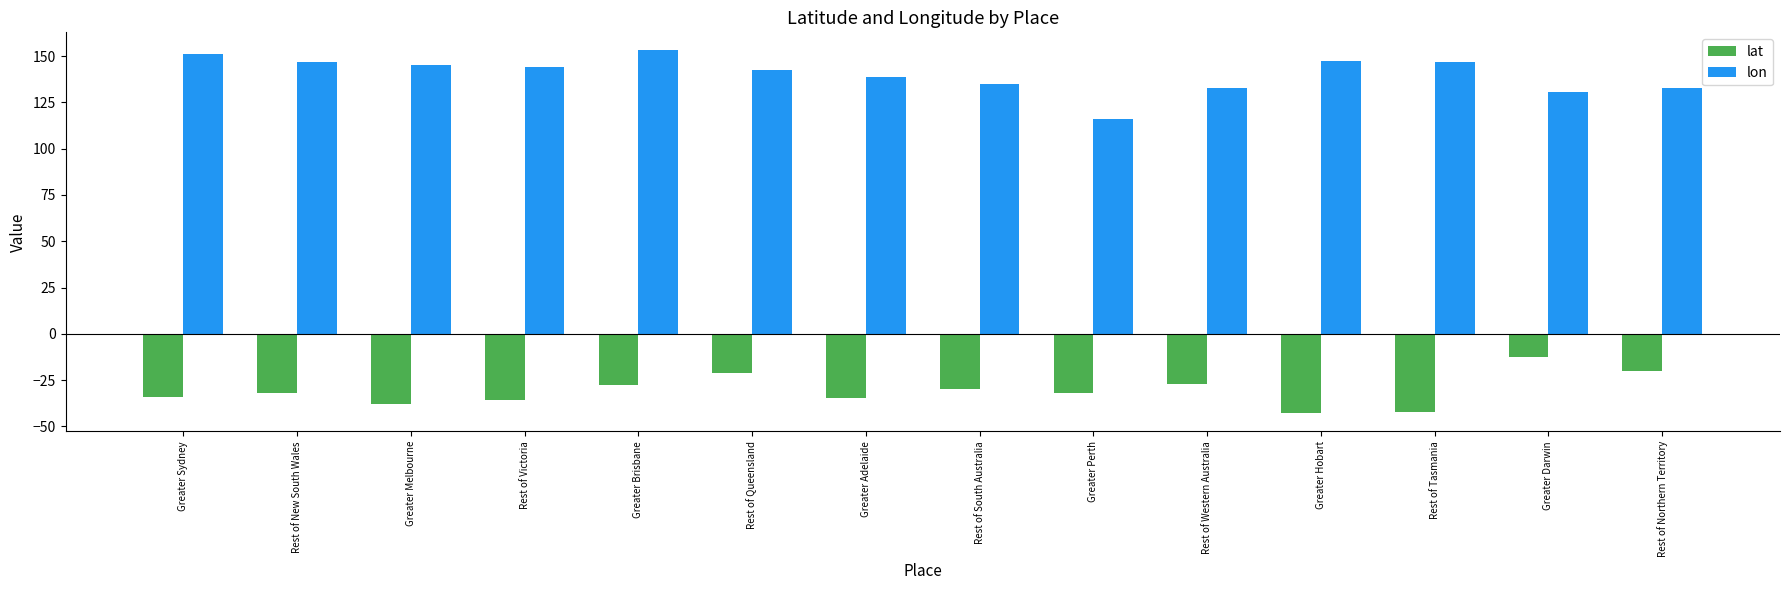

What is the sum of all lat values?

-429.3